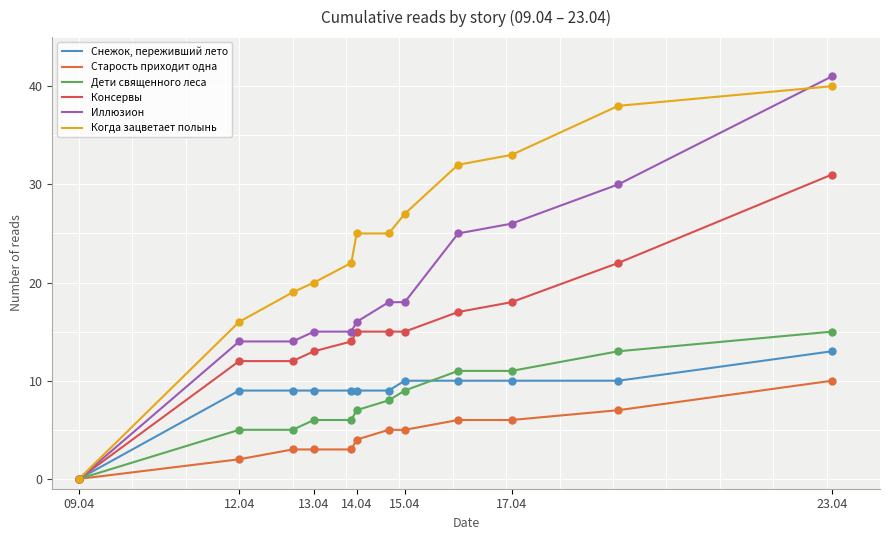

At which category is the sum across all series the highest?

23.04